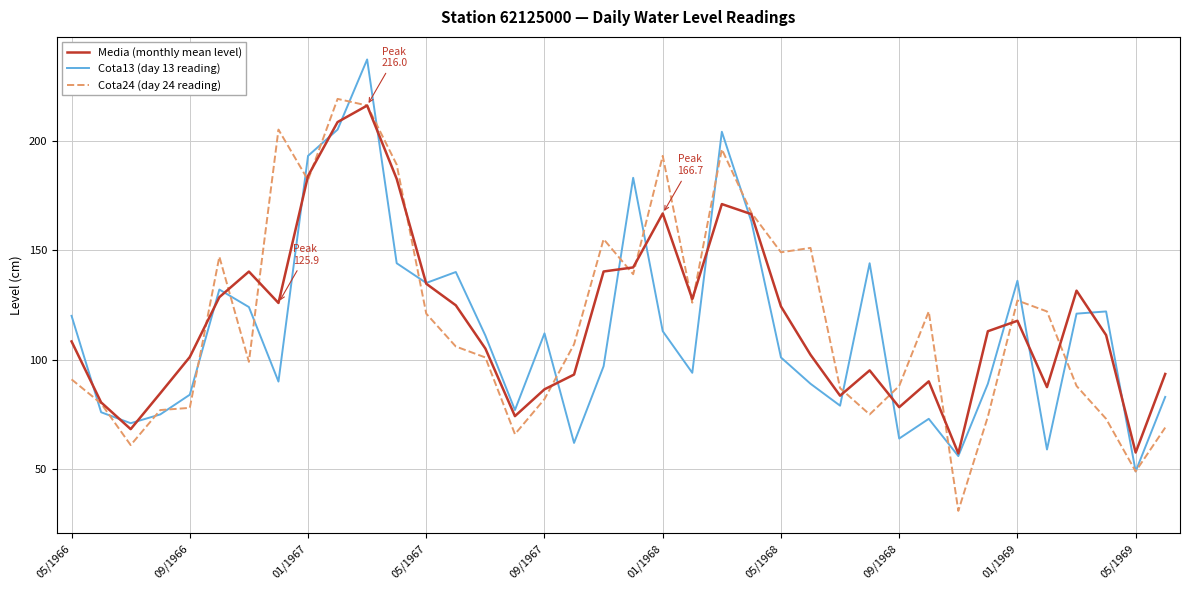

What is the highest value of the Cota13 (day 13 reading) series?

237.0